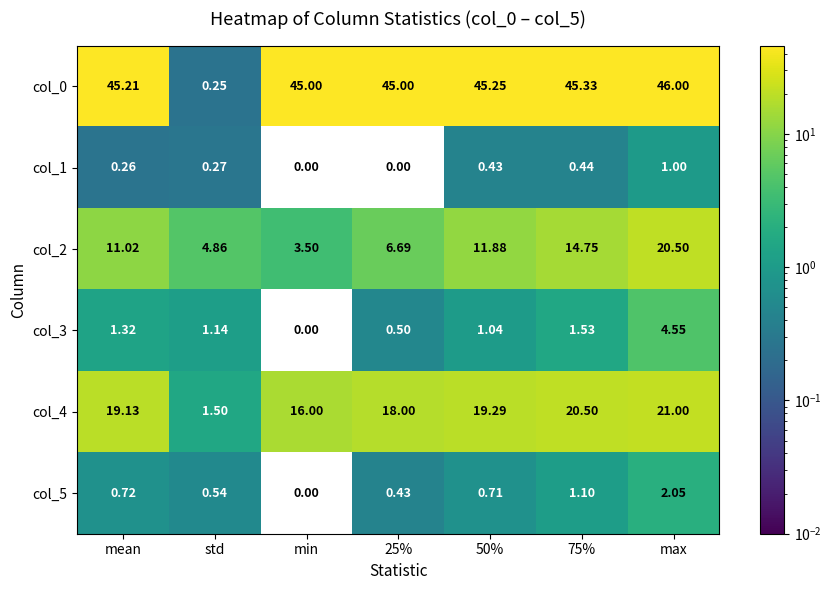

Where does the col_4 series first go above 19?

mean